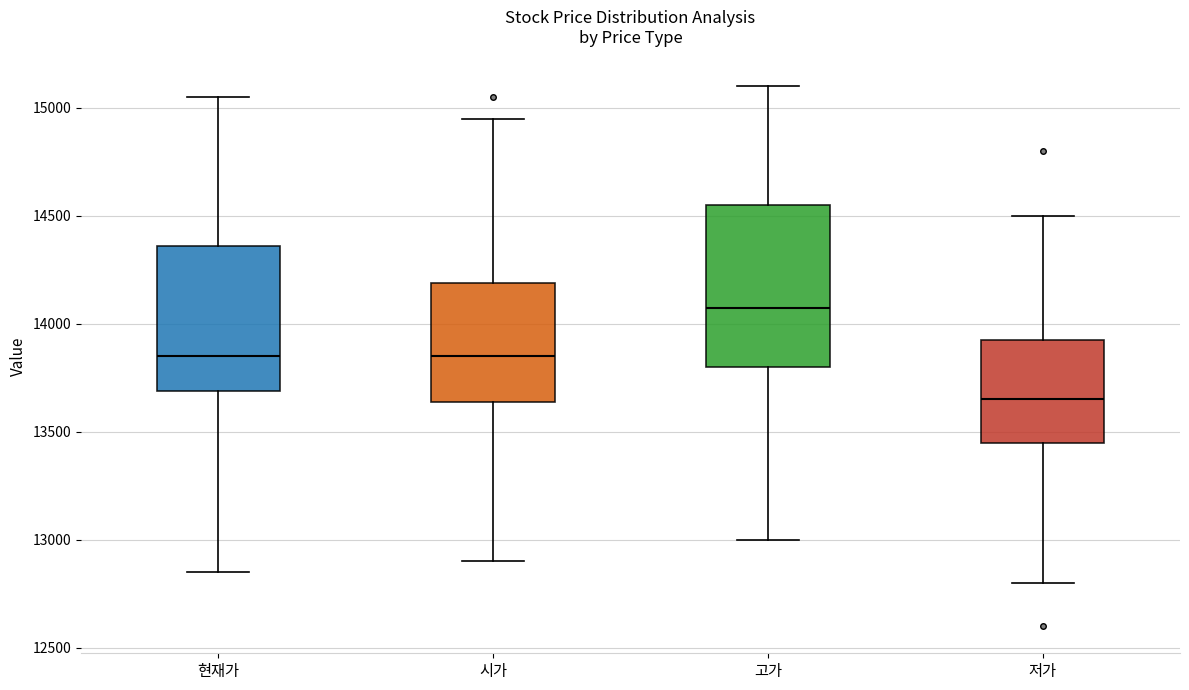

Which box is the tallest, from its lower edge to its upper edge?

고가